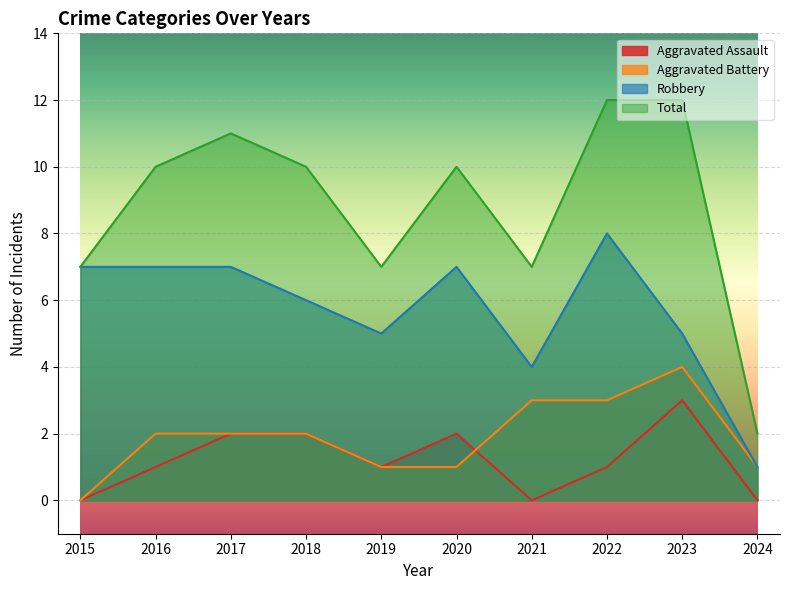

At which category does the chart reach its peak across all series?

2022